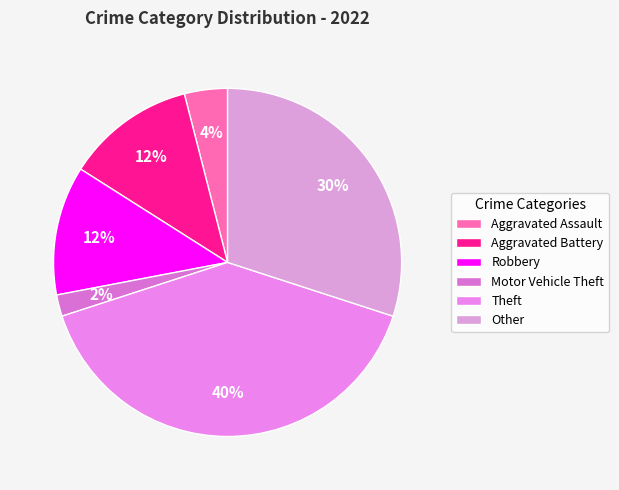

To the nearest percent, what is the combined percentage of Robbery and Theft?

52%